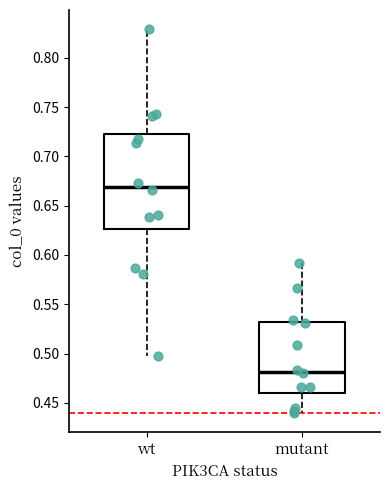

Reading left to right, transcribe this box plot: for each box, give where its median line is, the range the box spans, and where its two whiskers end, as read against the y-axis. The values are not printed on the chart, so give them approximately, as read against the axis.

wt: median 0.670, box 0.625 to 0.725, whiskers 0.495 to 0.830
mutant: median 0.480, box 0.460 to 0.530, whiskers 0.440 to 0.590